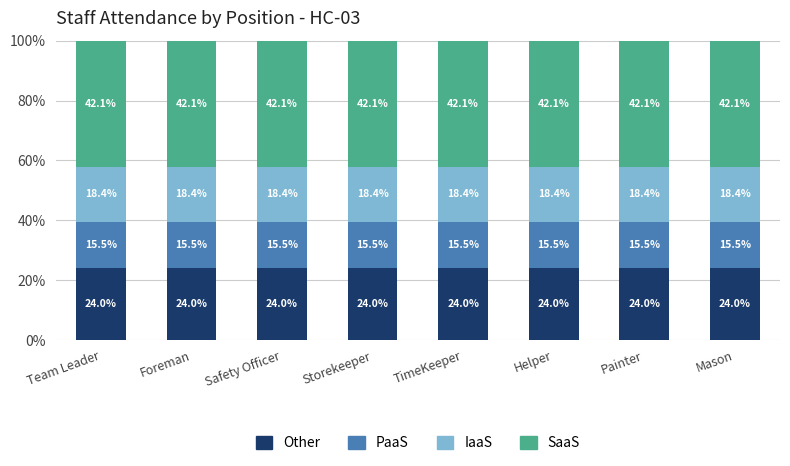

The Other series shows 24.0 at TimeKeeper. True or false?

True